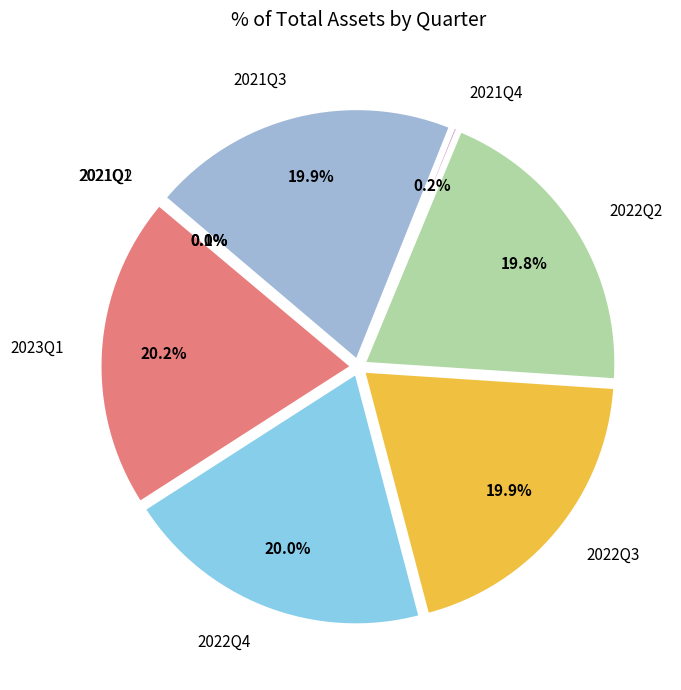

Combined, what portion of the pie is 2022Q4 and 2021Q1?

20.0%